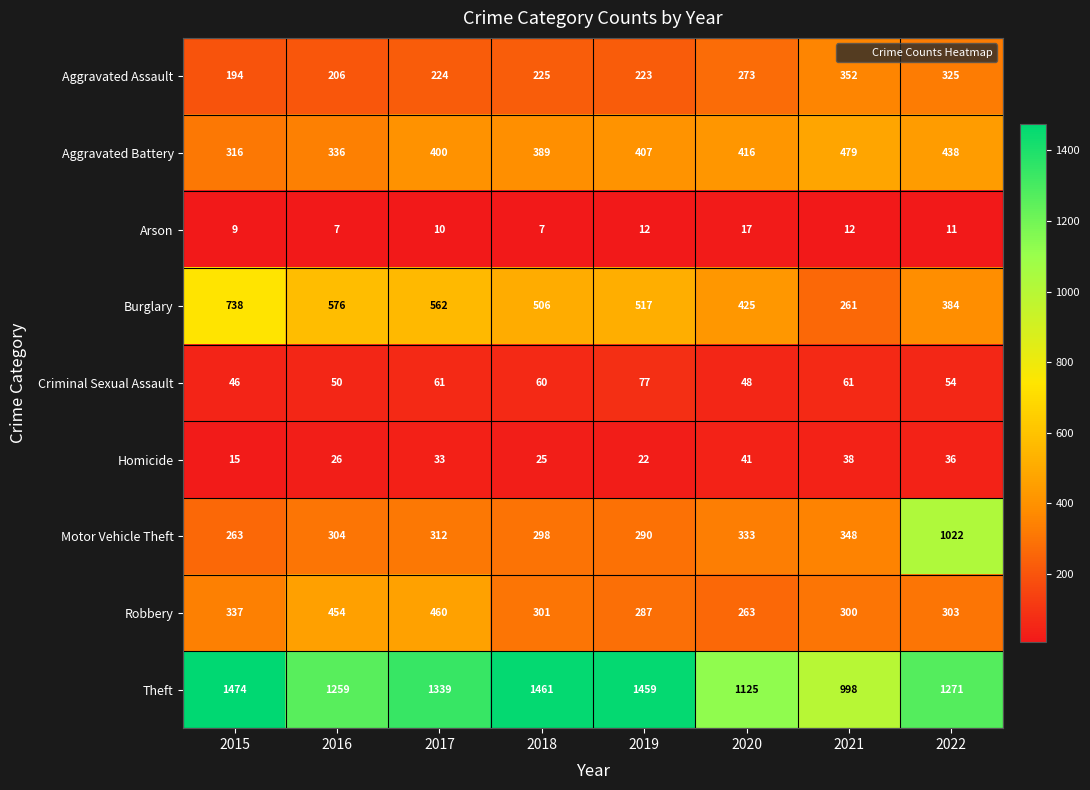

What is the sum of the Motor Vehicle Theft values at 2020 and 2022?

1355